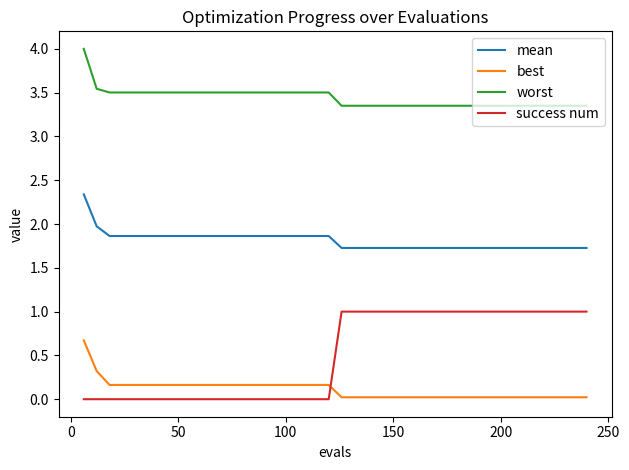

True or false: best and worst cross at least once.

False